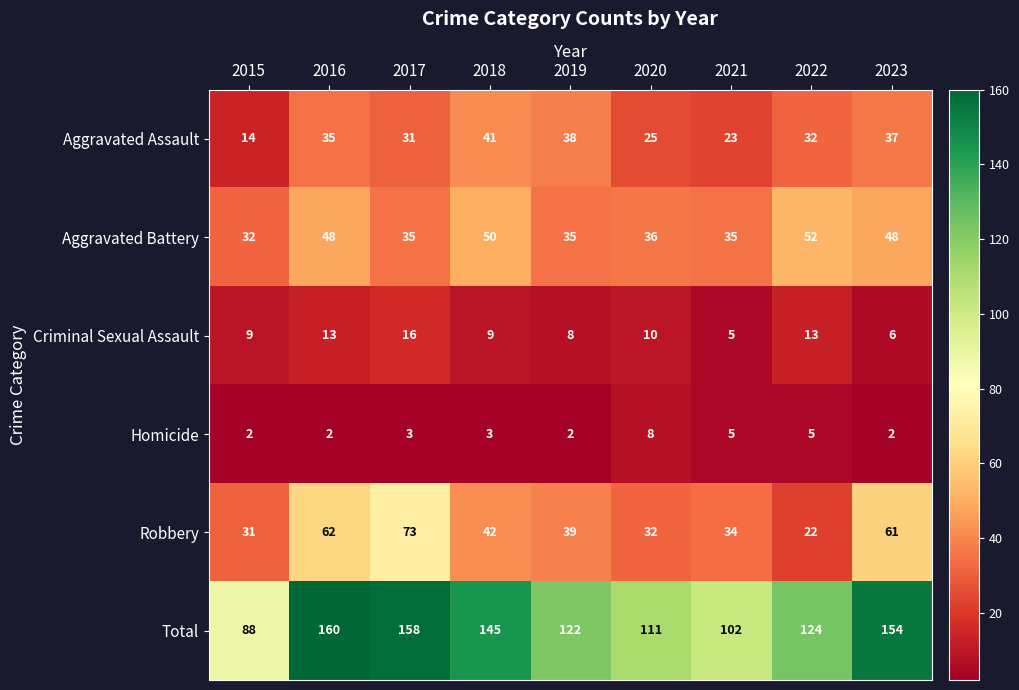

Between 2015 and 2020, which series saw the biggest shift?

Total